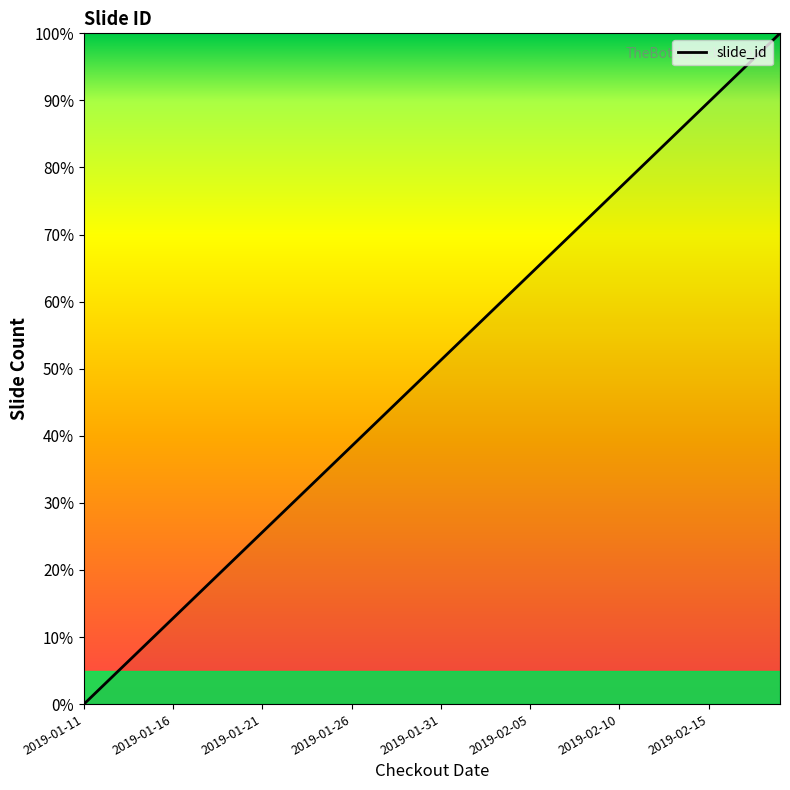

What is the maximum value shown in the chart?

100.0